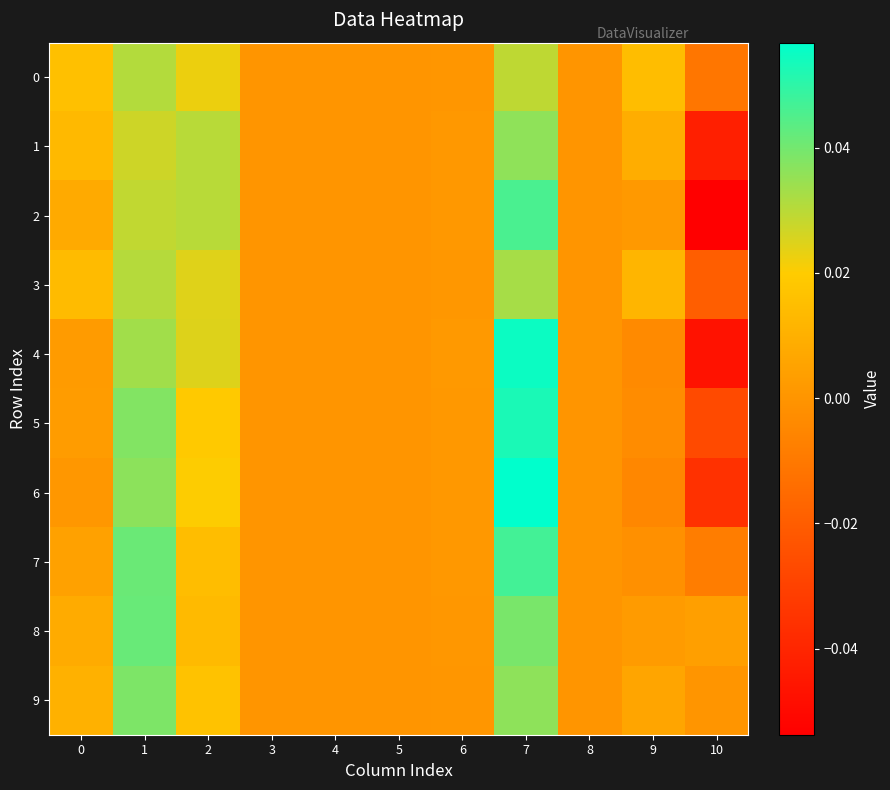

What is the total value across all series at 0?

0.1